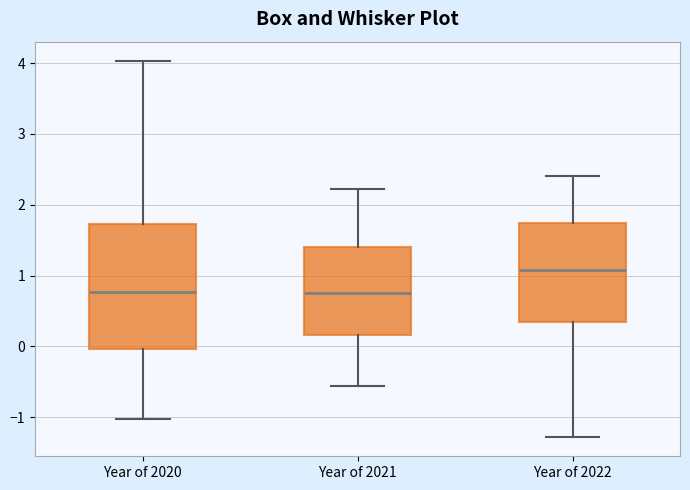

Reading left to right, read every box against the y-axis: the position of its median line, the range the box covers, and the ends of its whiskers. The values are not printed on the chart, so give them approximately, as read against the axis.

Year of 2020: median 0.8, box 0.0 to 1.7, whiskers -1.0 to 4.0
Year of 2021: median 0.8, box 0.2 to 1.4, whiskers -0.6 to 2.2
Year of 2022: median 1.1, box 0.3 to 1.7, whiskers -1.3 to 2.4